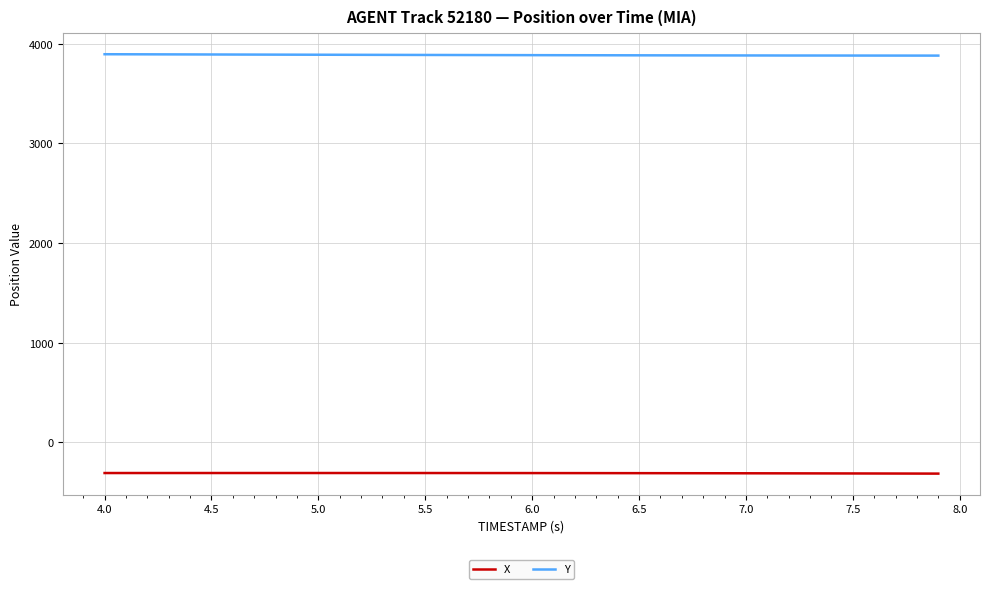

How many lines are shown in the chart?

2